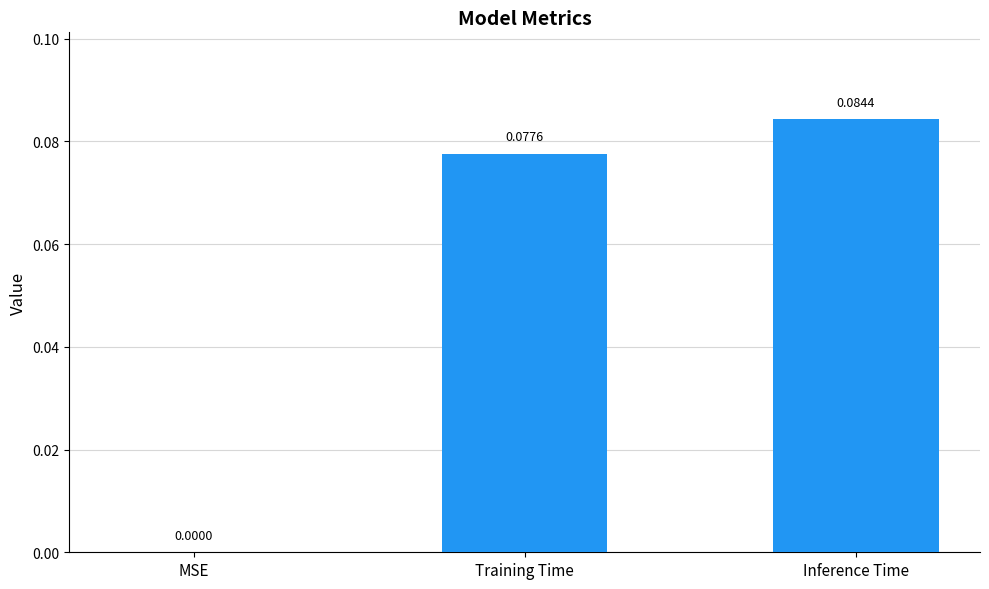

What is the change in value from MSE to Inference Time?

+0.1